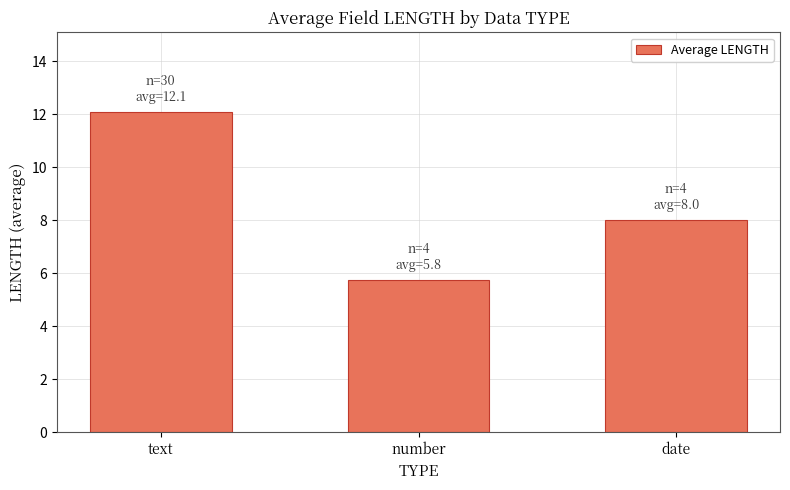

What is the sum of the values at text and date?

20.1